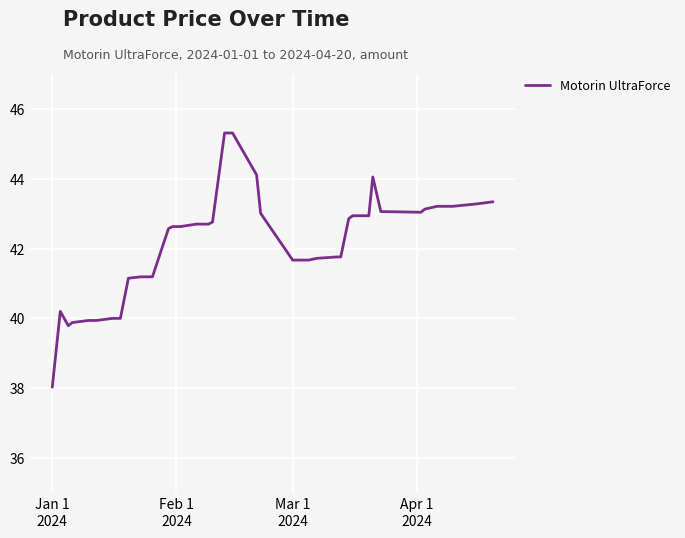

What is the maximum value shown in the chart?

45.3